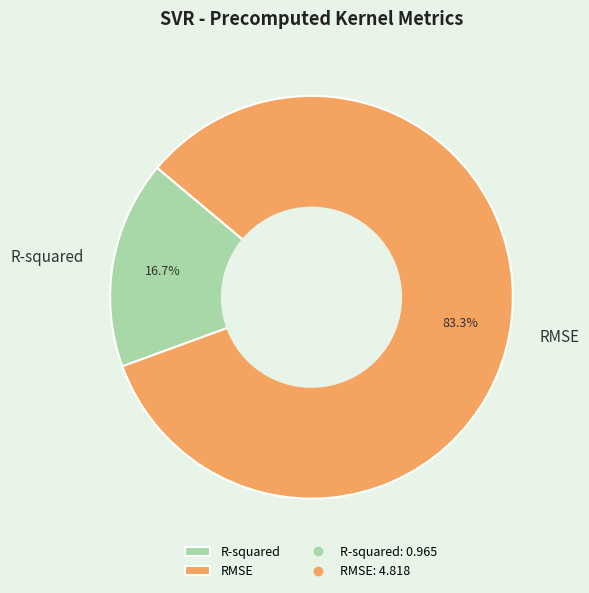

Which slice represents more than half of the pie?

RMSE